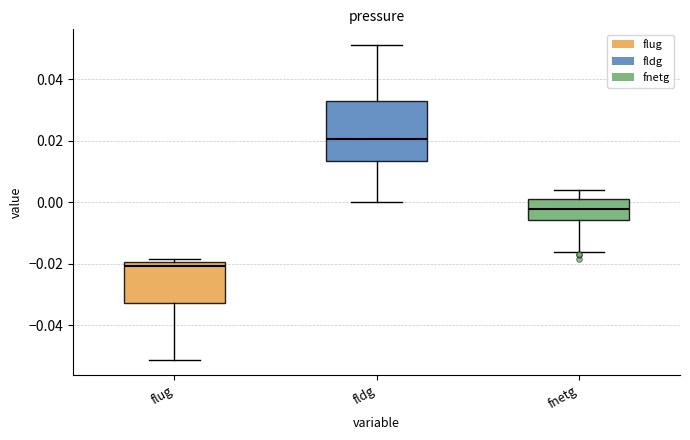

Where is the upper edge of the box for fldg on the y-axis? The values are not printed on the chart, so give them approximately, as read against the axis.

0.032